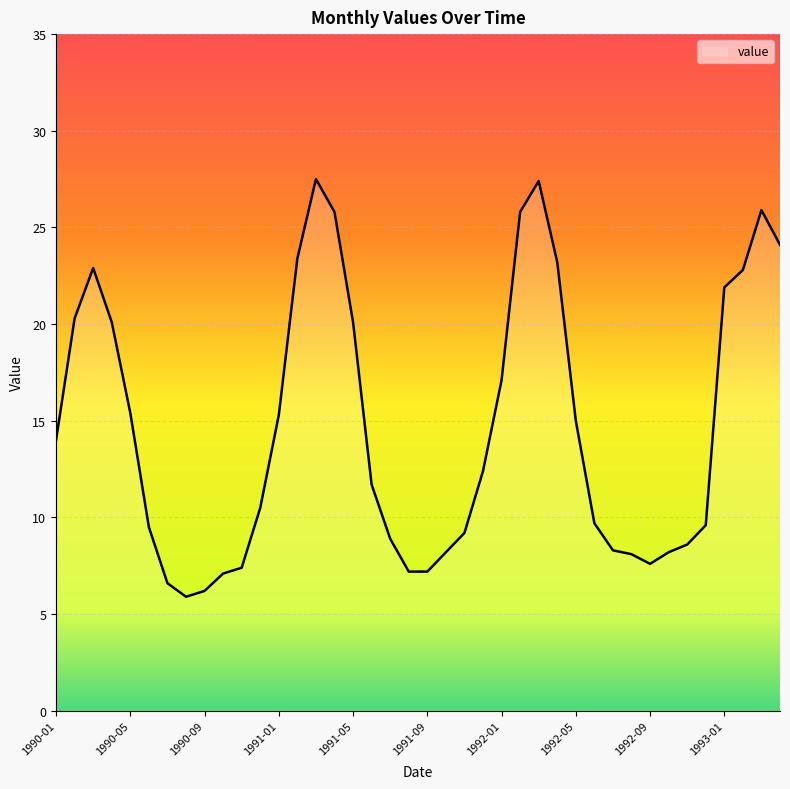

What is the maximum value shown in the chart?

27.5